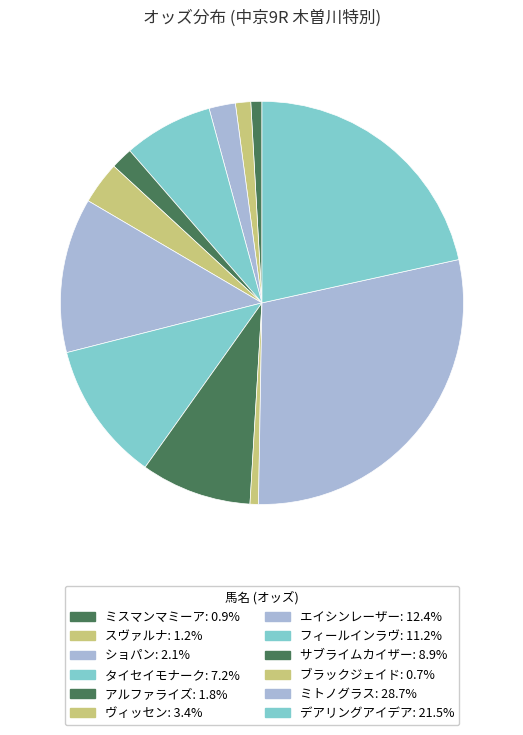

To the nearest percent, what portion does フィールインラヴ represent?

11%